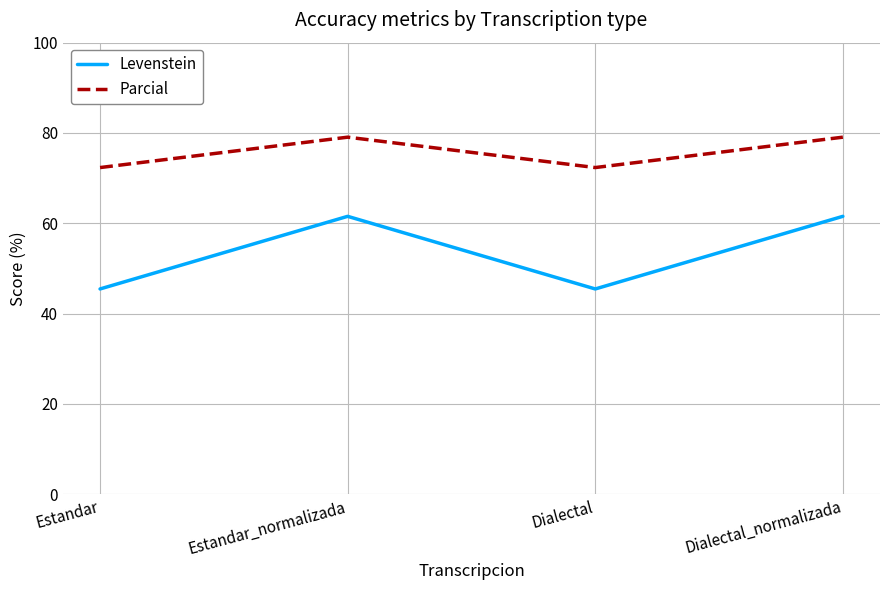

At Estandar_normalizada, list the series in order from smallest to largest.

Levenstein, Parcial